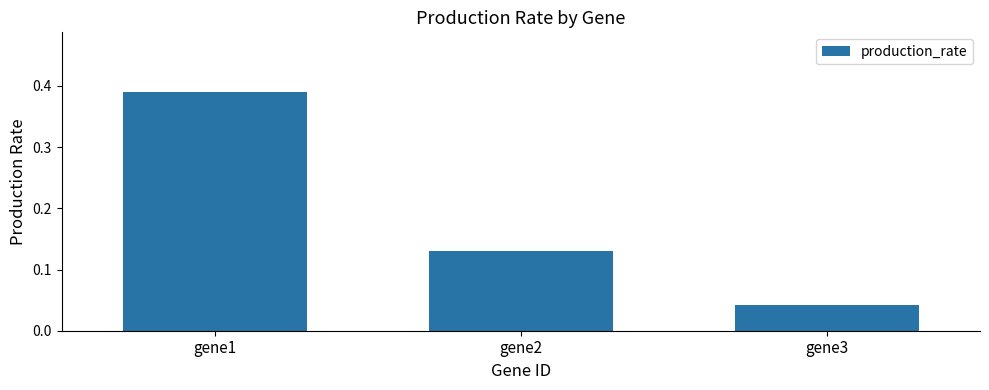

Is it true that the value at gene3 is 0.1?

False